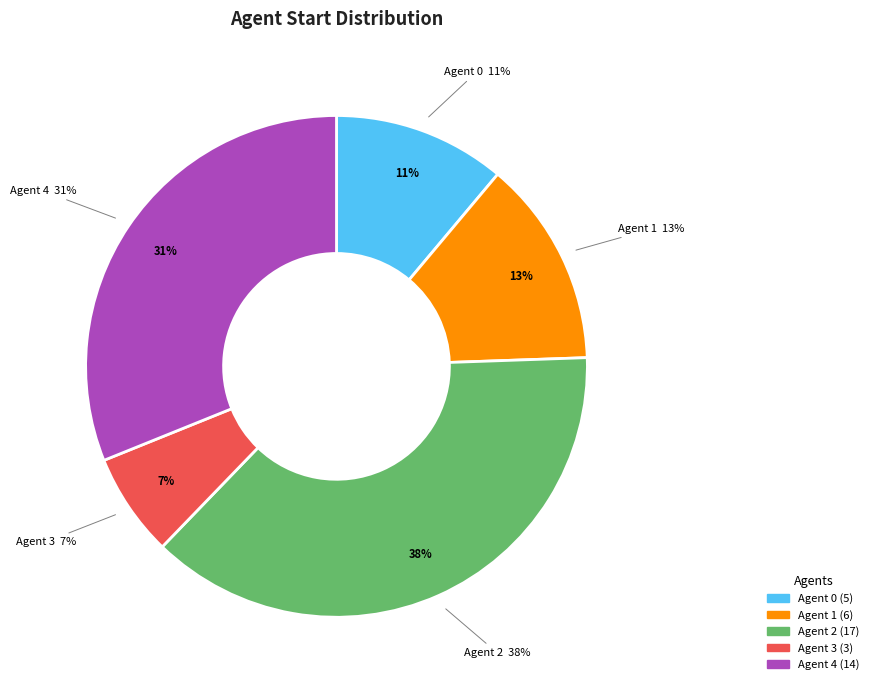

Does Agent 3 represent more than half of the total?

No